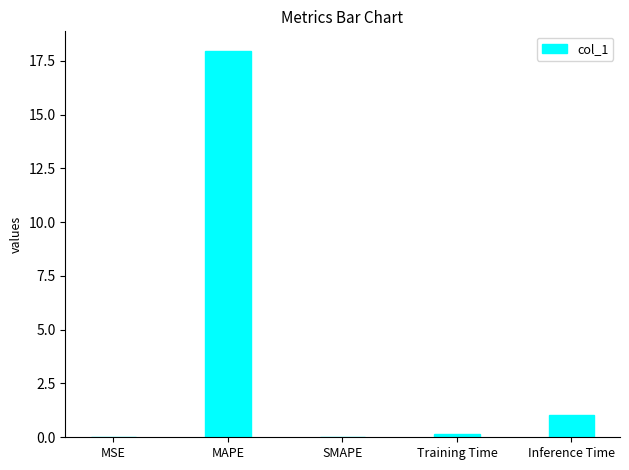

What is the change in value from Training Time to Inference Time?

+0.9